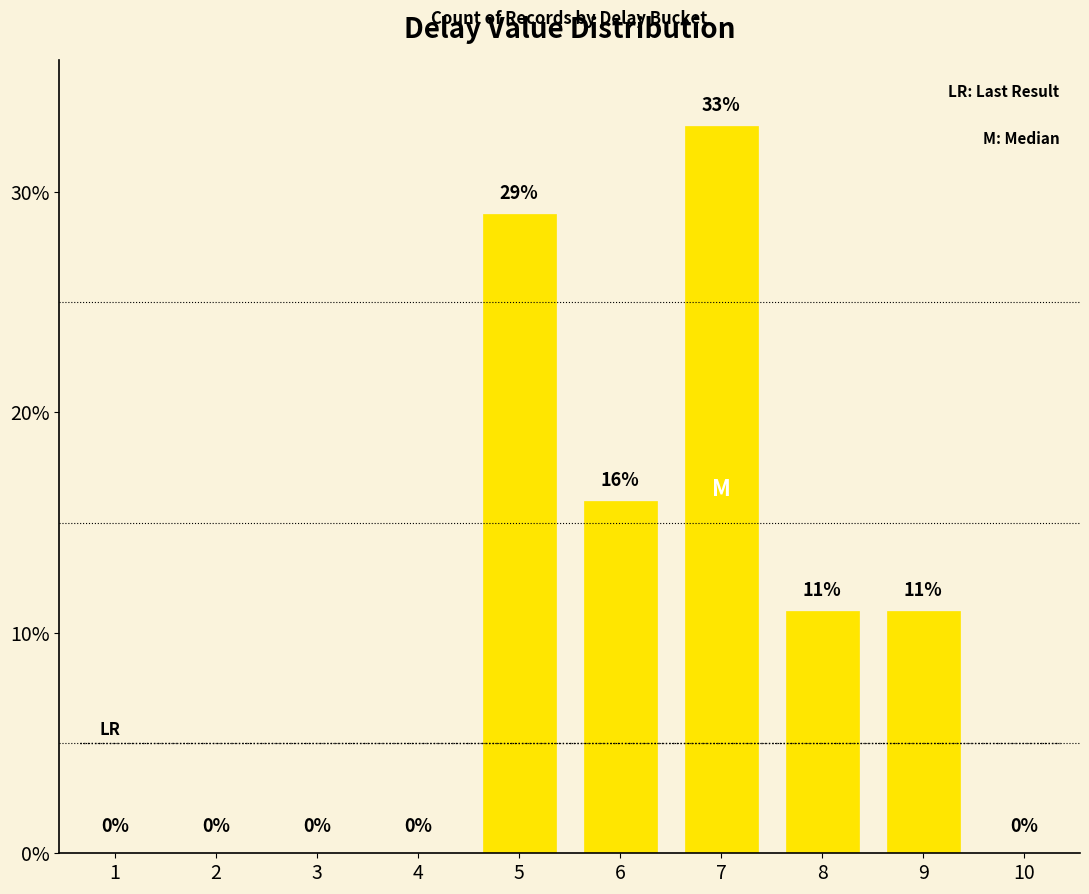

Reading left to right, extract all data points from this chart.

0	0	0	0	29	16	33	11	11	0